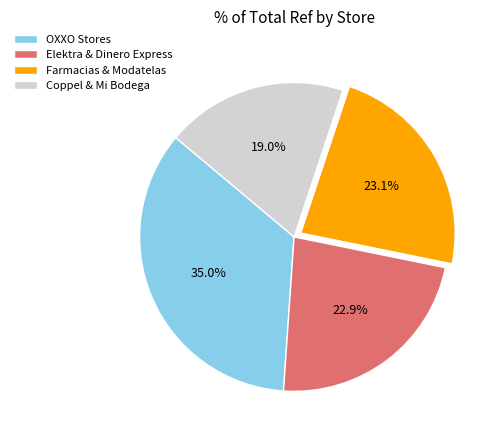

Which slice is the largest?

OXXO Stores